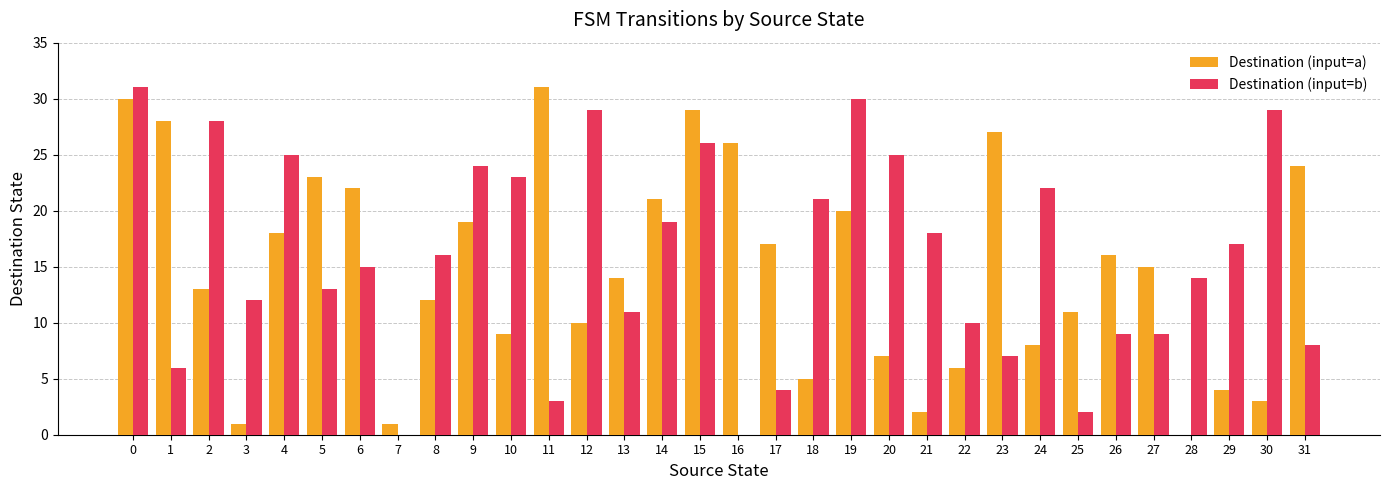

Which series changed the most between 6 and 11?

Destination (input=b)